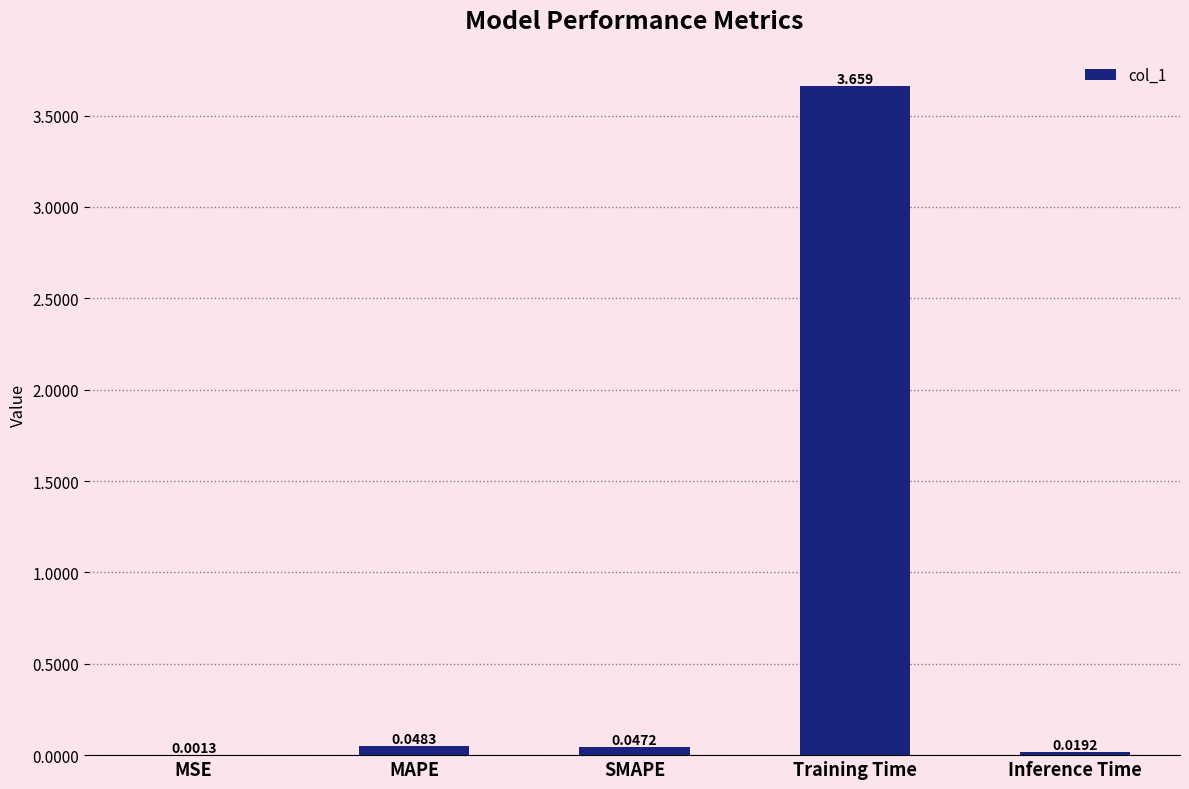

Between MAPE and Inference Time, which is larger?

MAPE